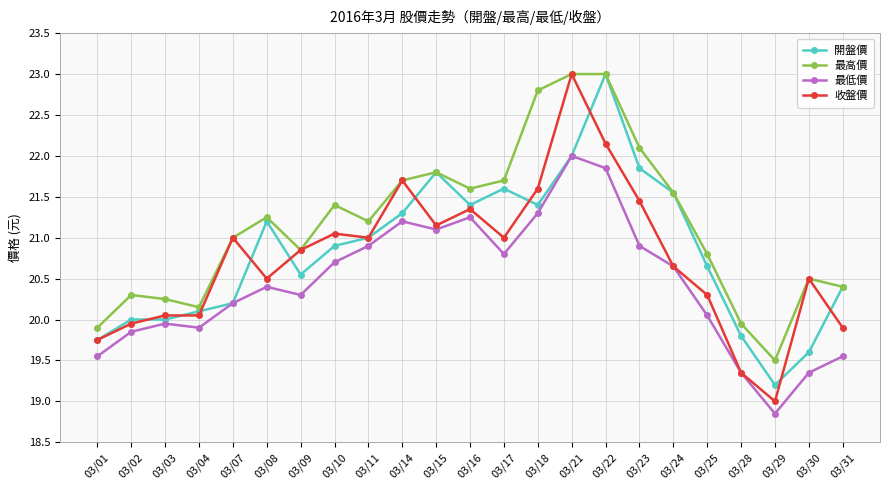

What is the total value across all series at 03/16?

85.6